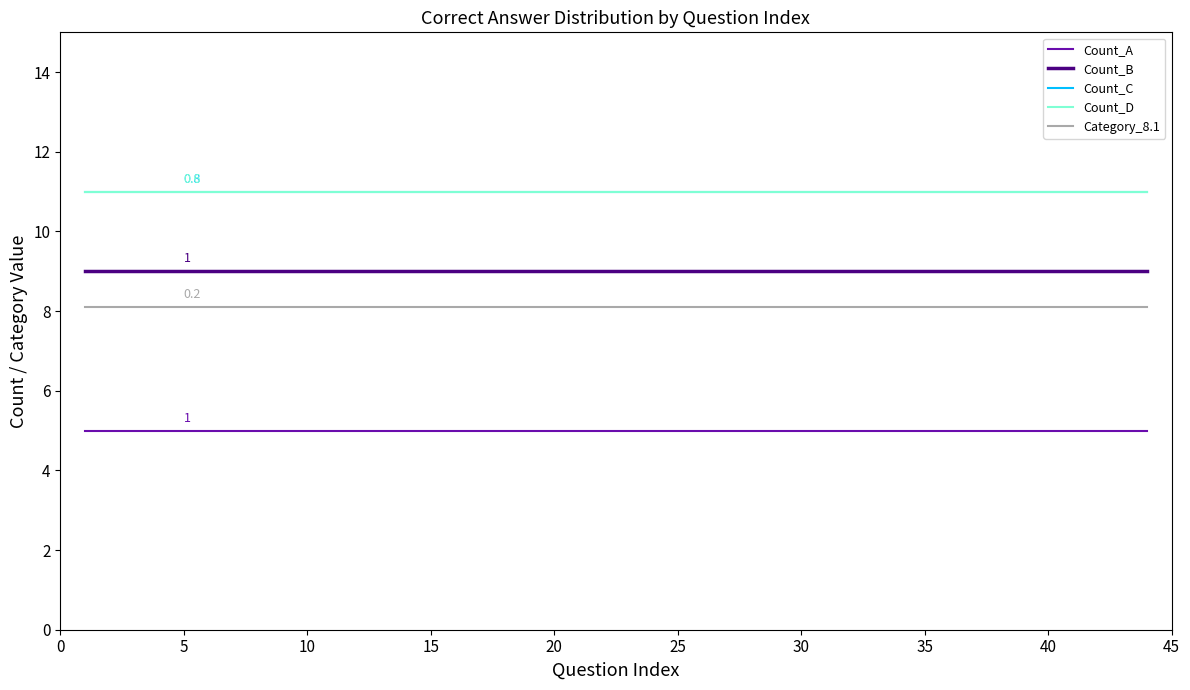

Which series has the largest total across all categories?

Count_C